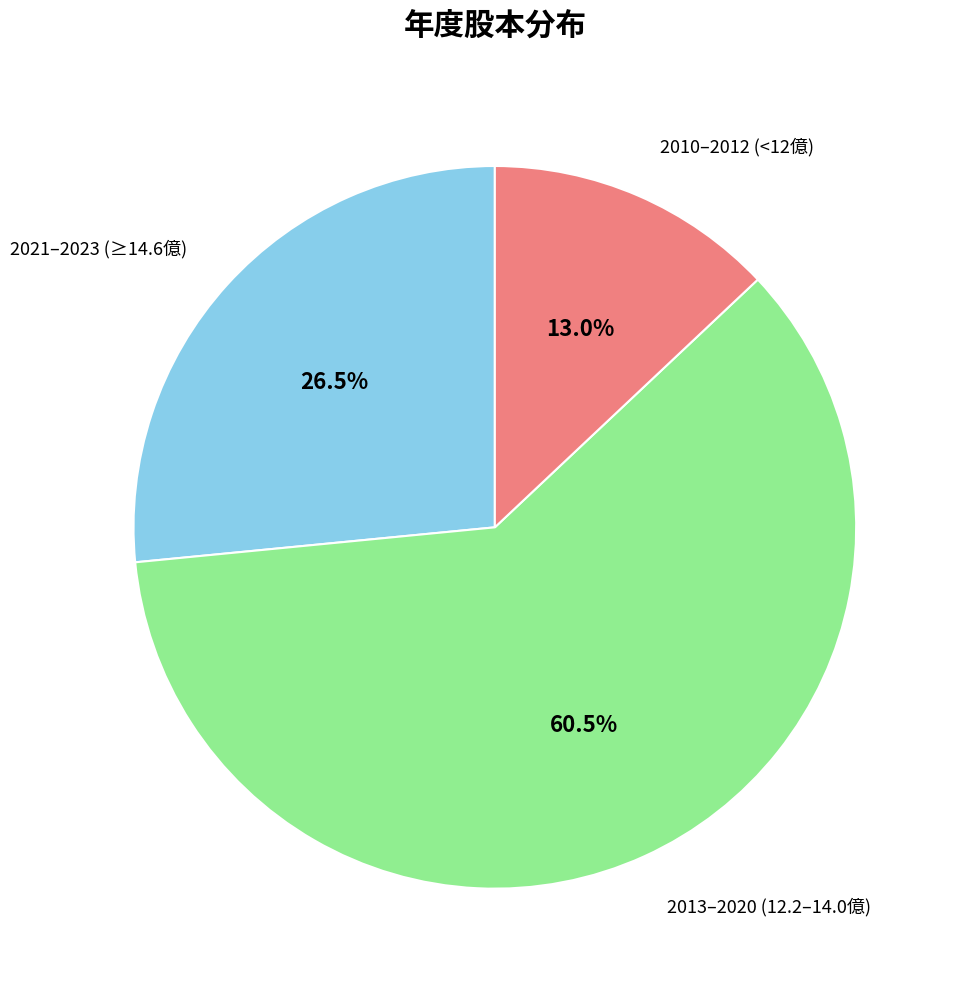

Does any single category account for the majority?

Yes